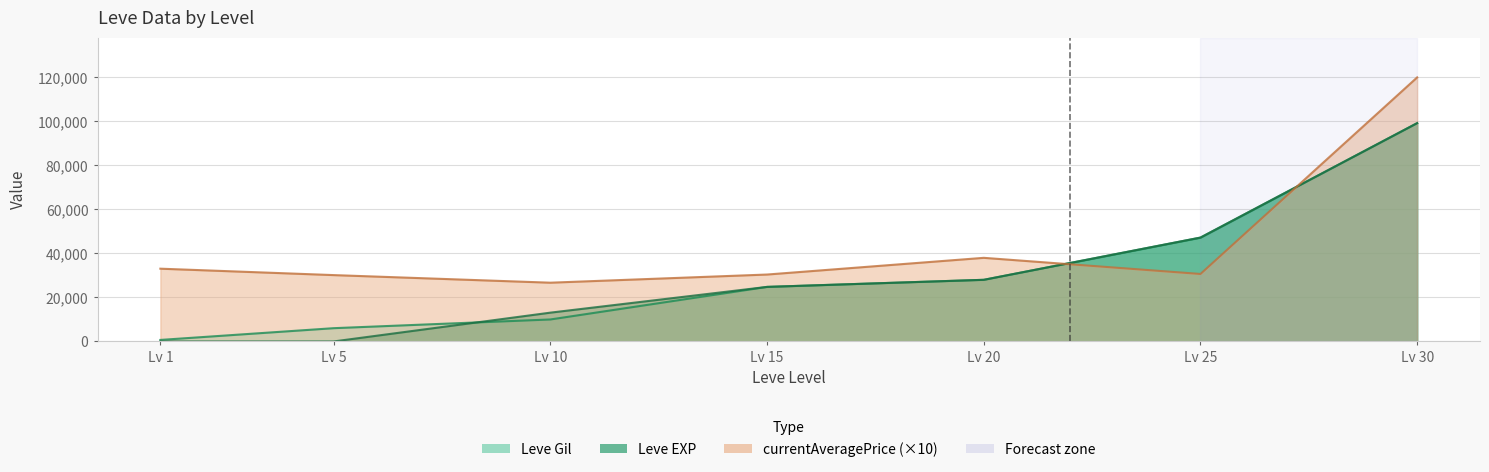

Which series has the largest total across all categories?

currentAveragePrice